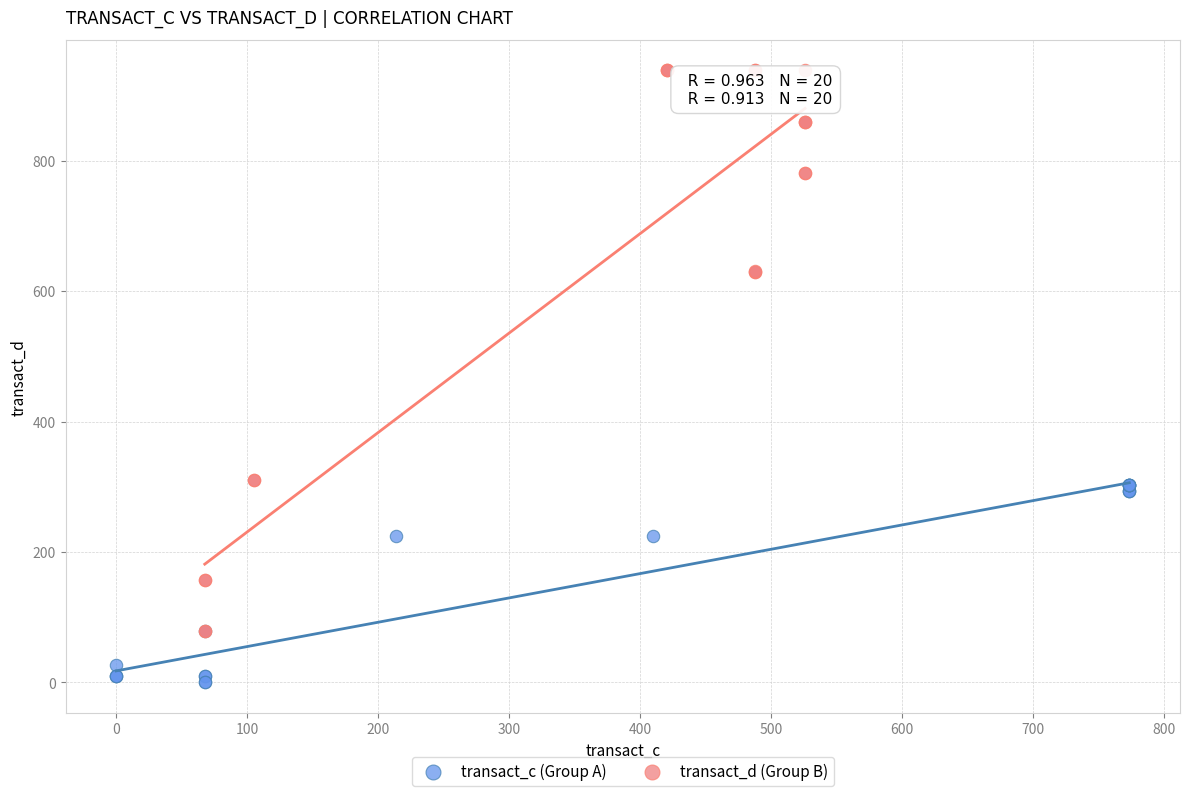

Which series reaches the minimum Y coordinate?

transact_c (Group A)